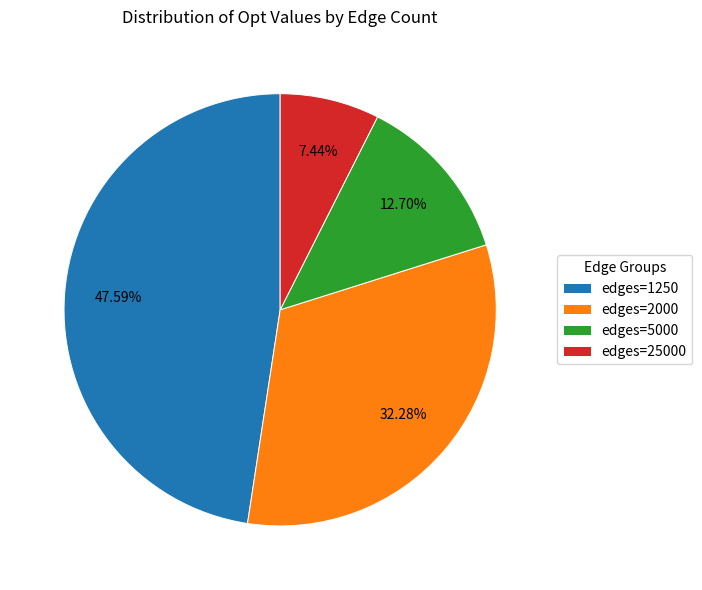

Is there a majority slice in this chart?

No